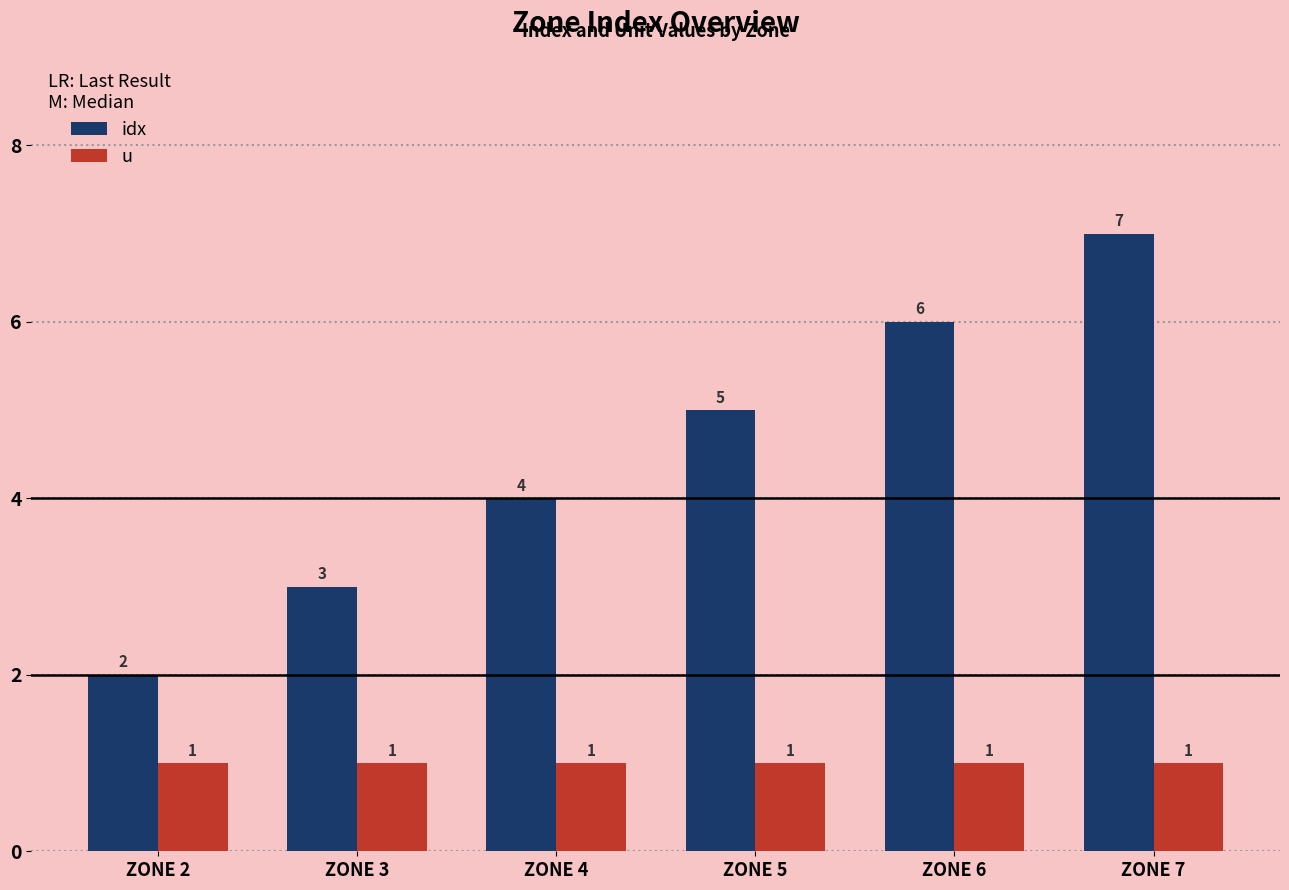

Which category has the lowest value in the idx series?

ZONE 2